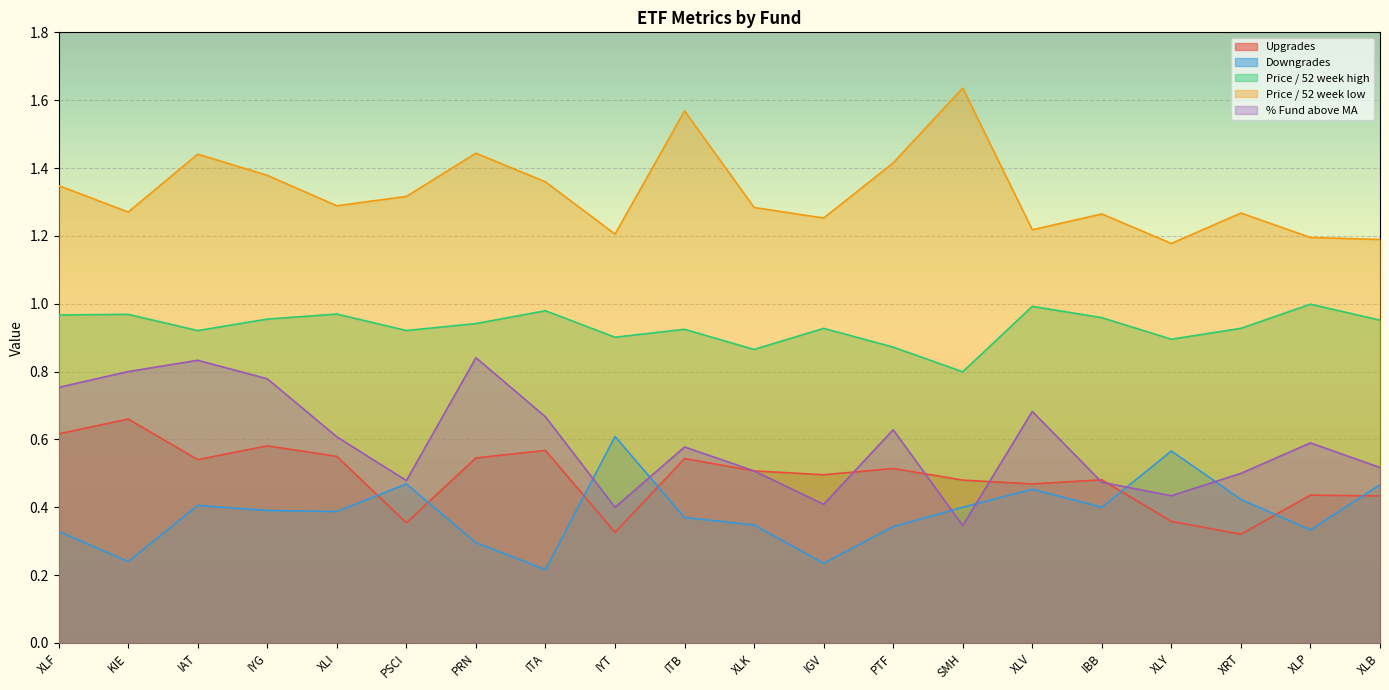

Where is Price / 52 week low nearest to the value 1?

XLY